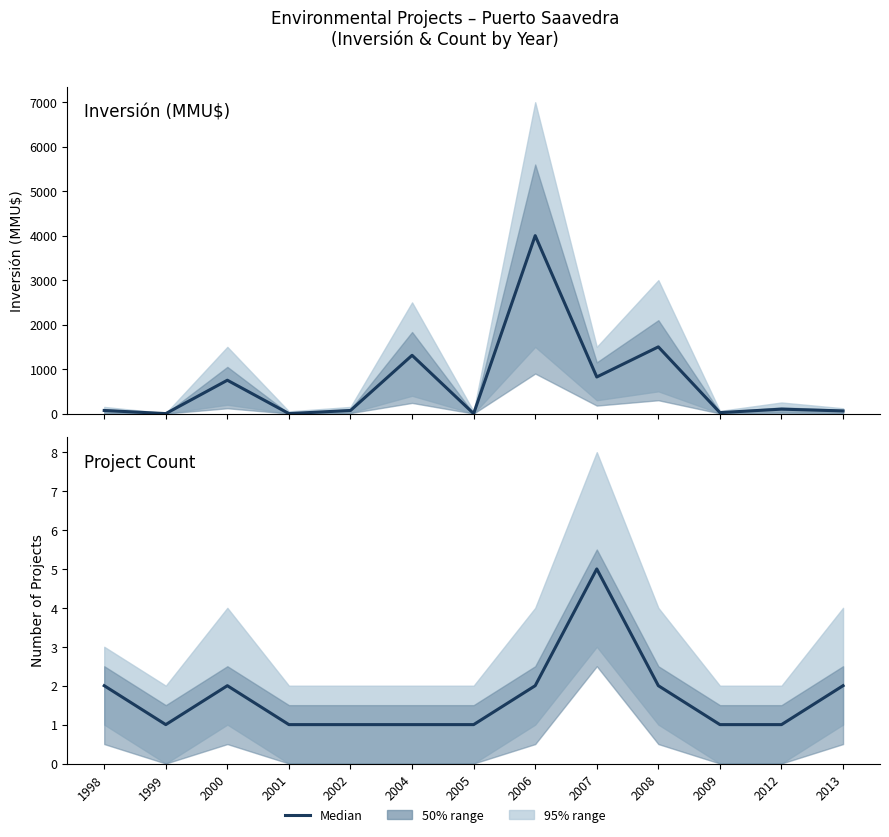

What is the lowest value of the Project Count series?

1